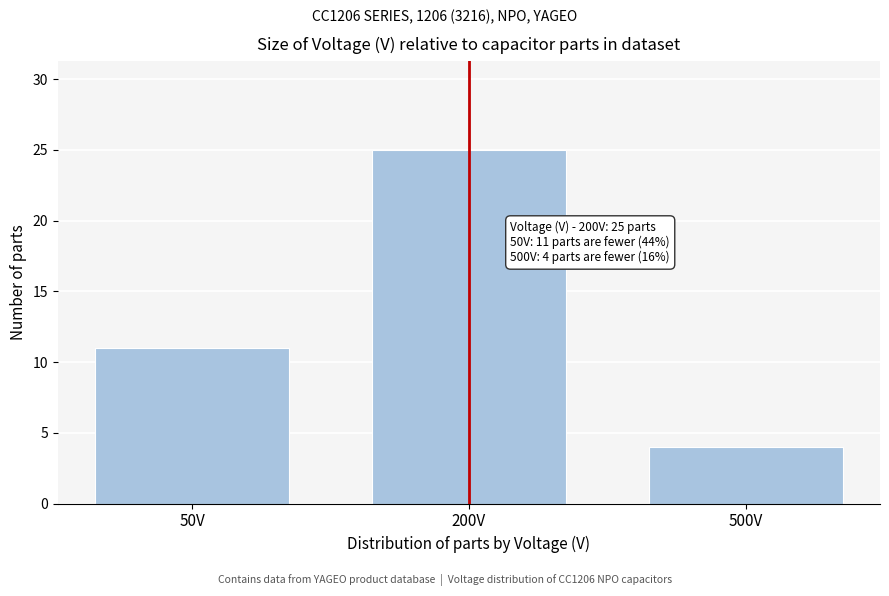

Reading right to left, extract all data points from this chart.

500V=4	200V=25	50V=11